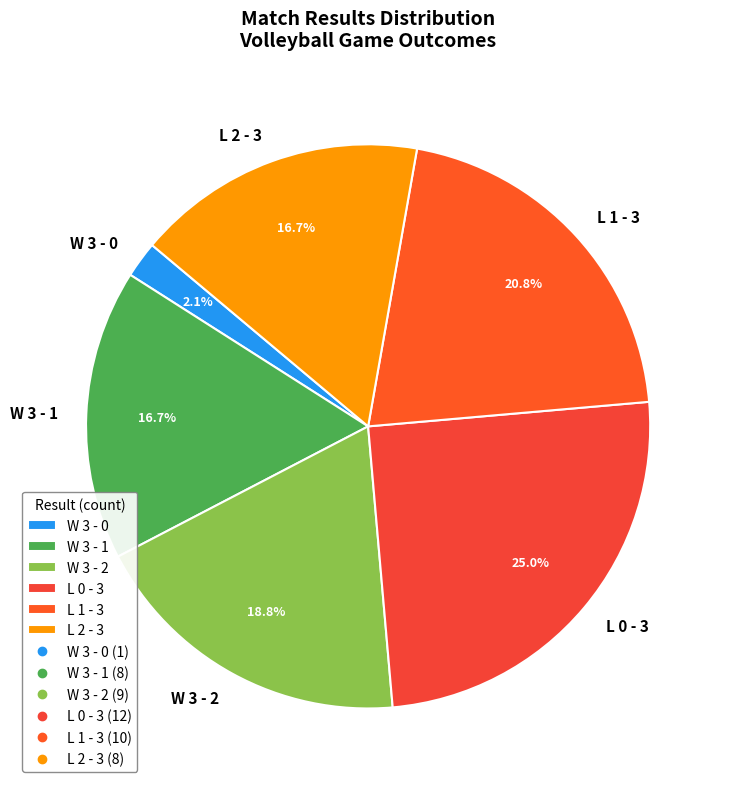

To the nearest percent, what portion does L 2 - 3 represent?

17%